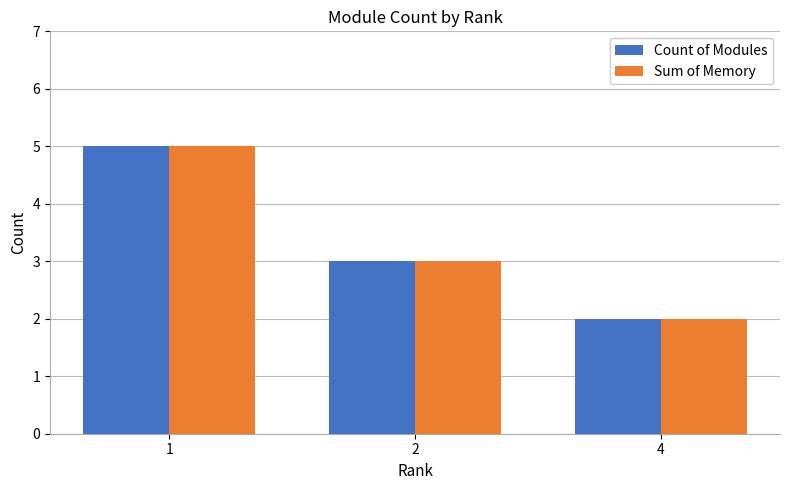

The value of Sum of Memory at 1 is 5. True or false?

True